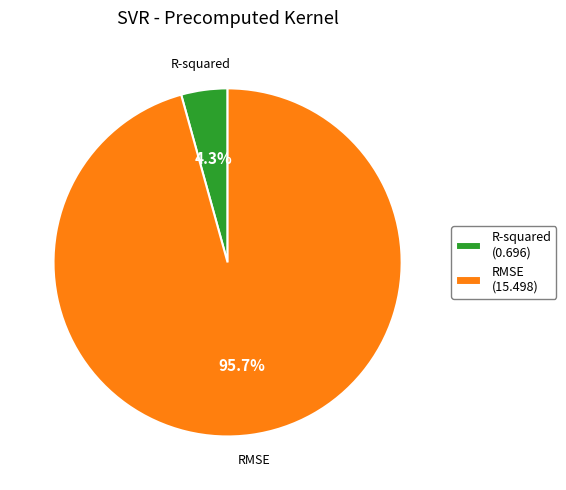

Combined, do RMSE (15.498) and R-squared (0.696) account for over 50%?

Yes